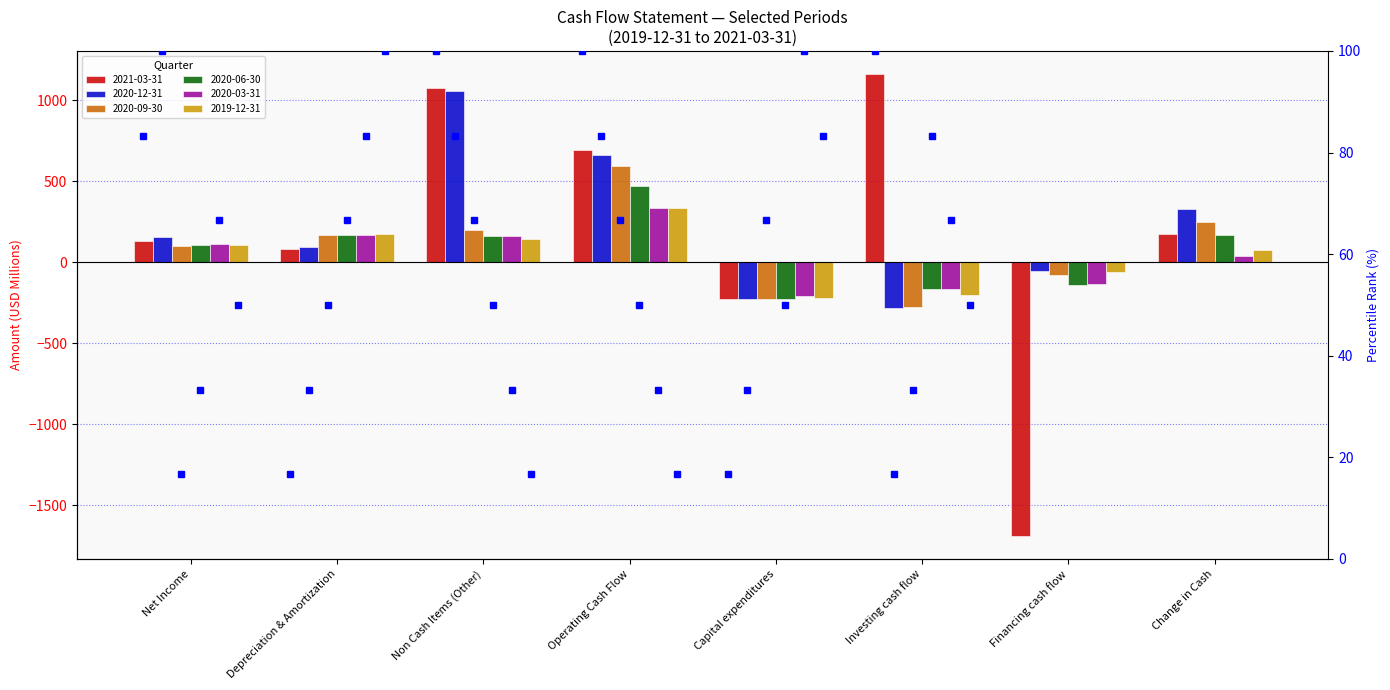

Between Non Cash Items (Other) and Financing cash flow, which series saw the biggest shift?

2021-03-31